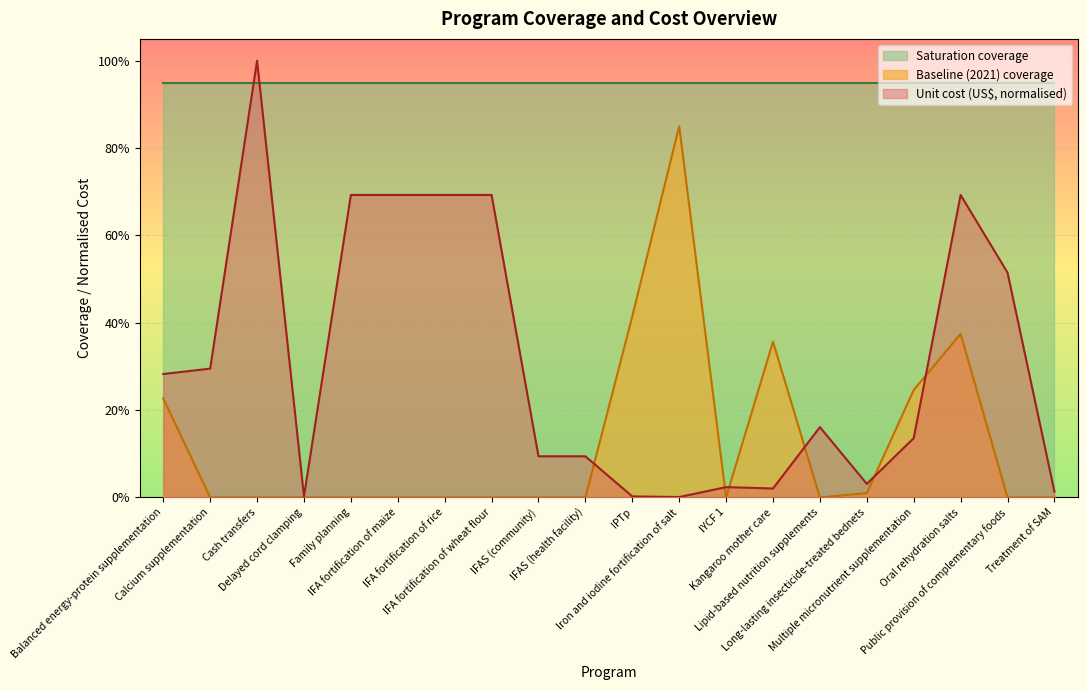

What is the difference between the Unit cost (US$) values at IFAS (health facility) and Family planning?

0.6